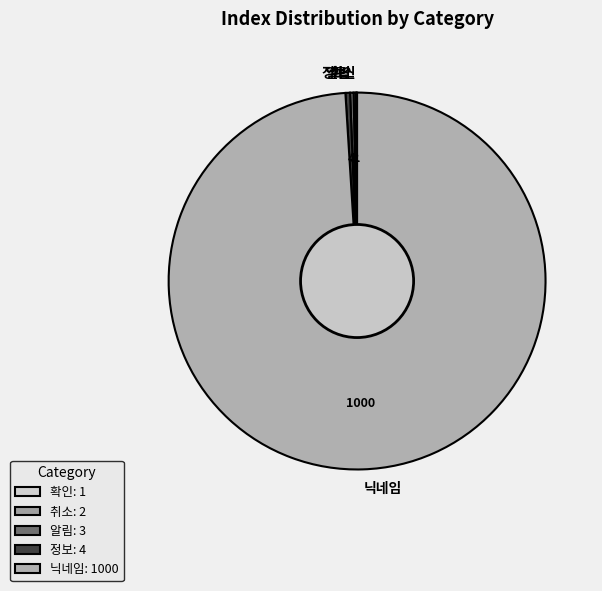

Do 닉네임 and 정보 together represent more than half of the pie?

Yes